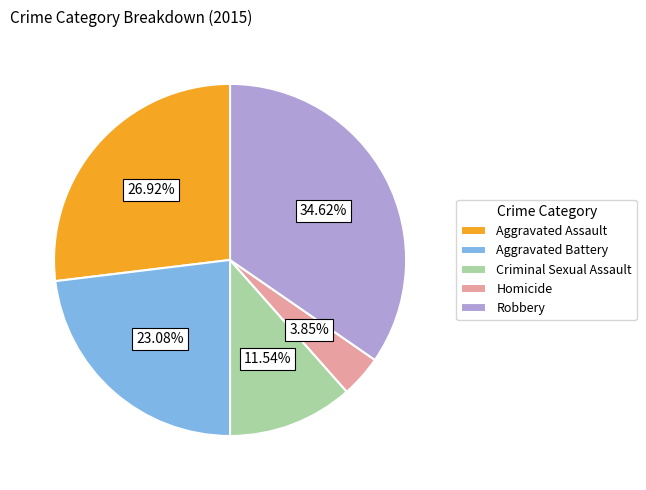

How many slices are in this pie chart?

5